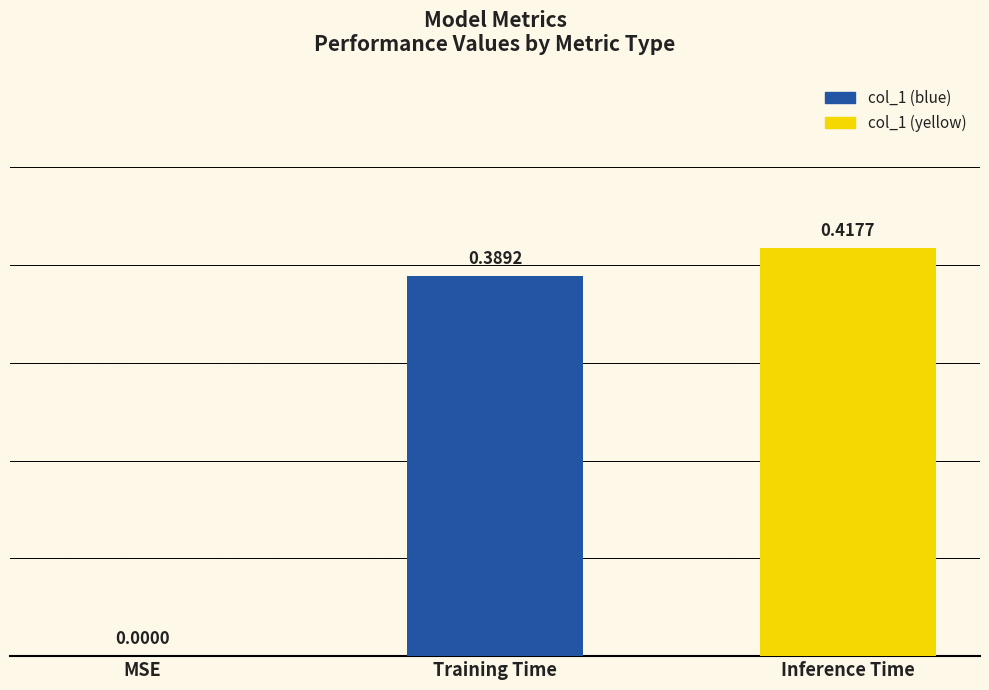

The value at MSE is -0.3. True or false?

False